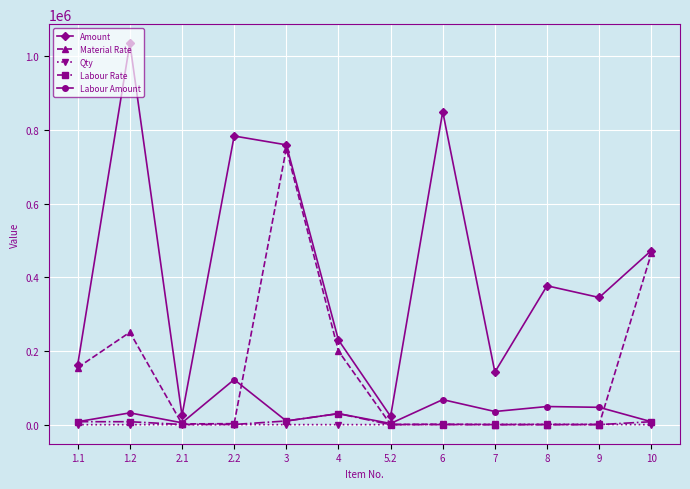

True or false: Amount has a value of 1367183 at 2.2.

False